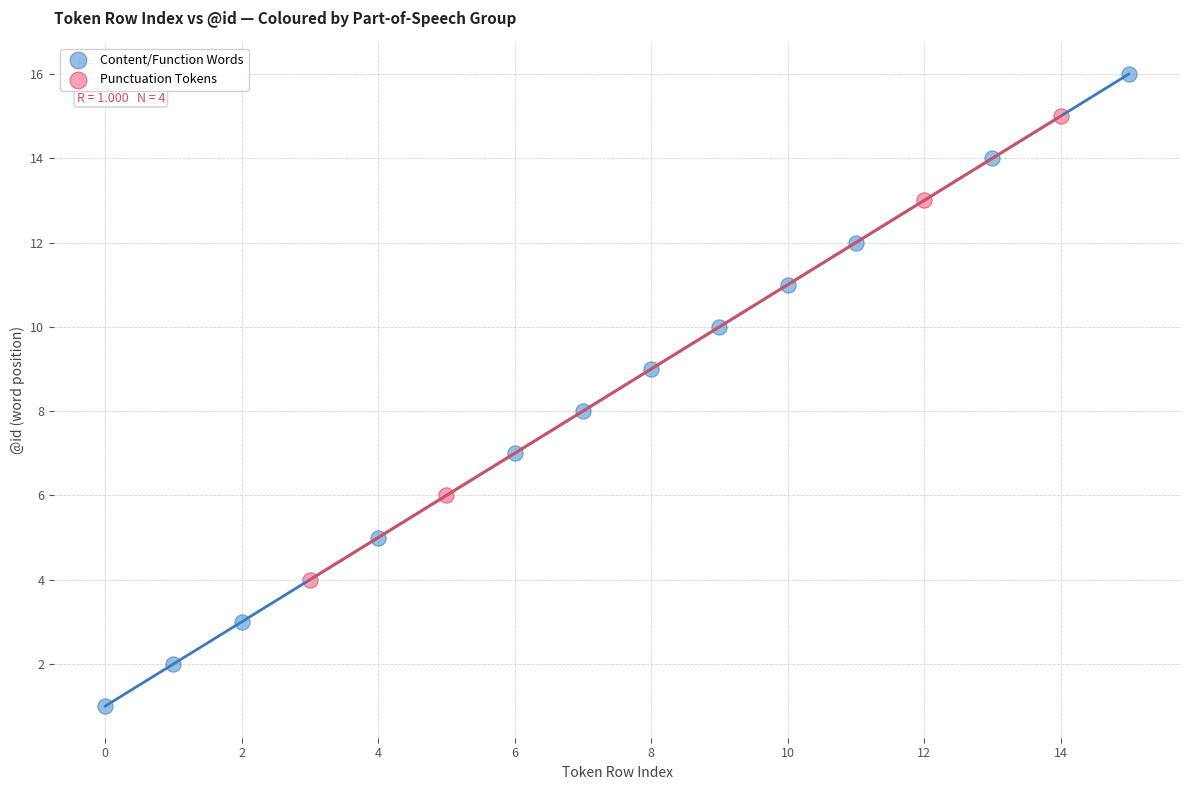

Which series reaches the minimum Y coordinate?

Content/Function Words